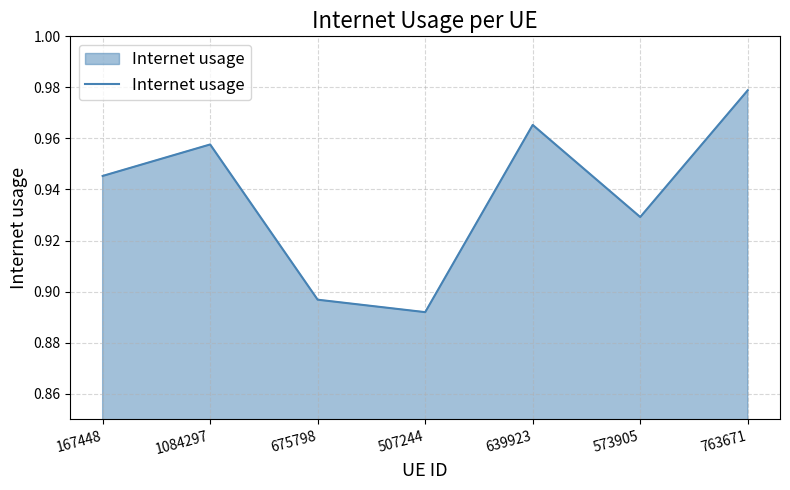

How many values are between 0 and 1?

7